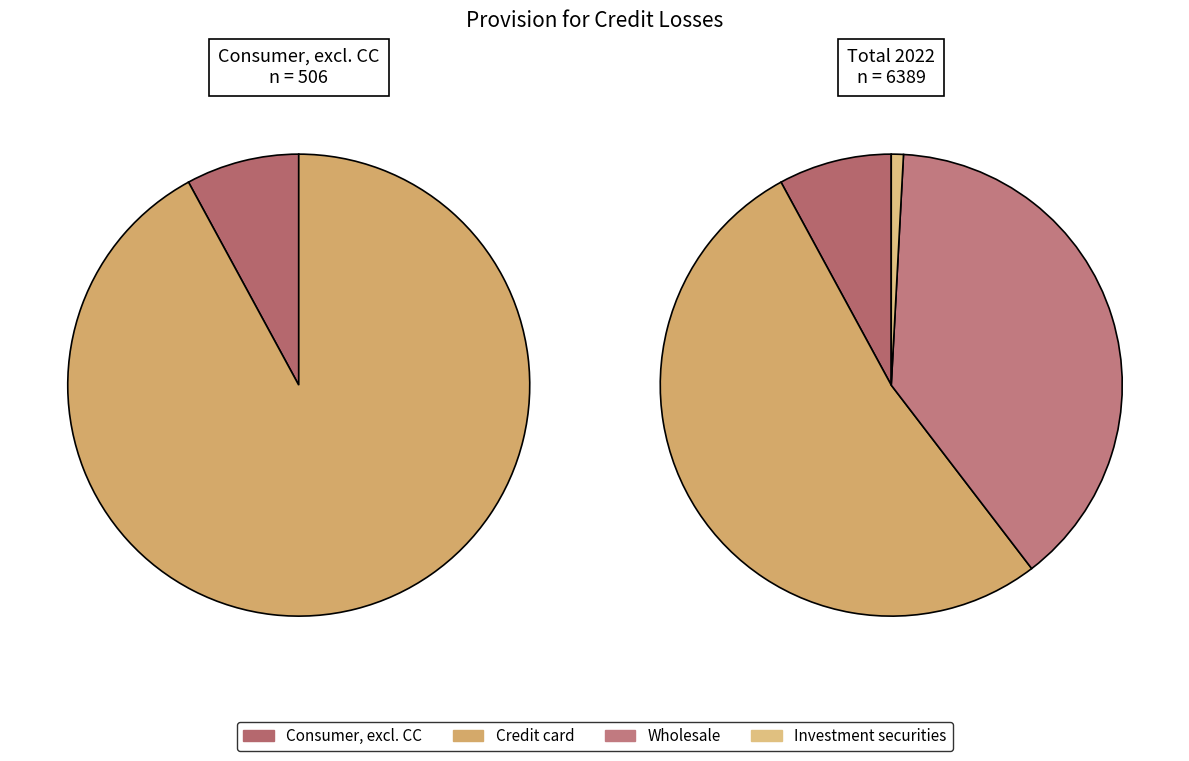

The Consumer, excluding credit card slice represents 8% of the pie. True or false?

True